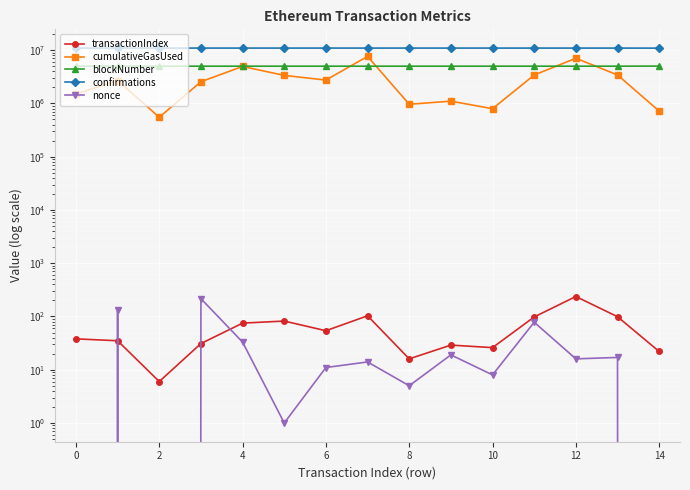

Is the value of cumulativeGasUsed at 10 greater than the value of transactionIndex at 11?

Yes